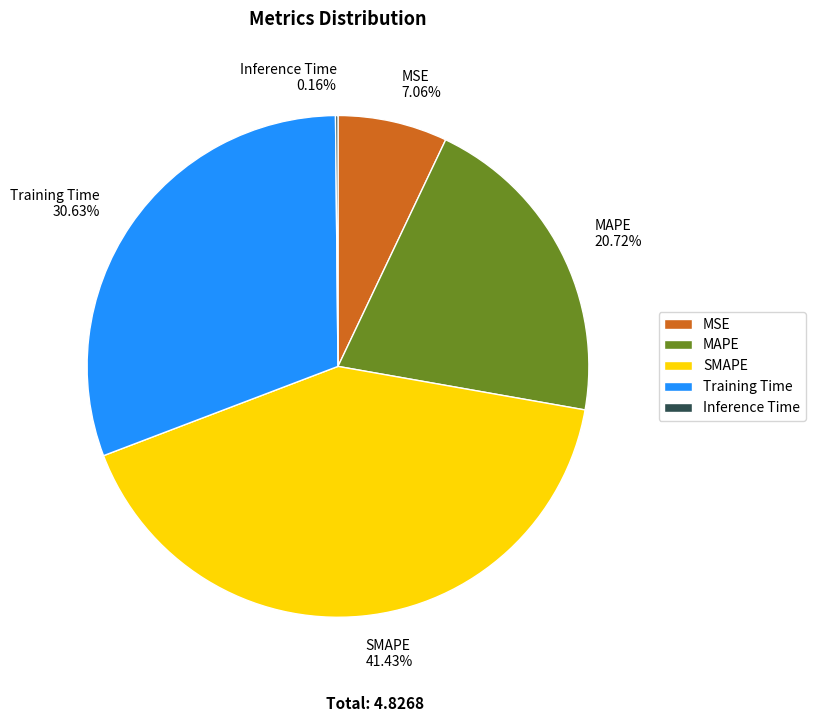

What is the largest slice in the pie chart?

SMAPE